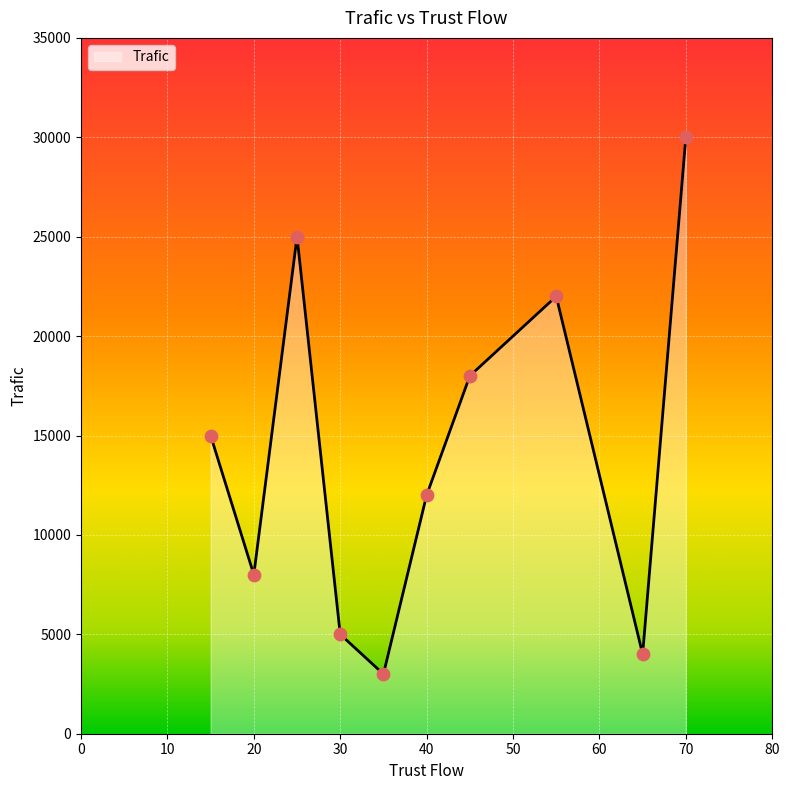

What is the difference between the maximum and minimum values?

27000